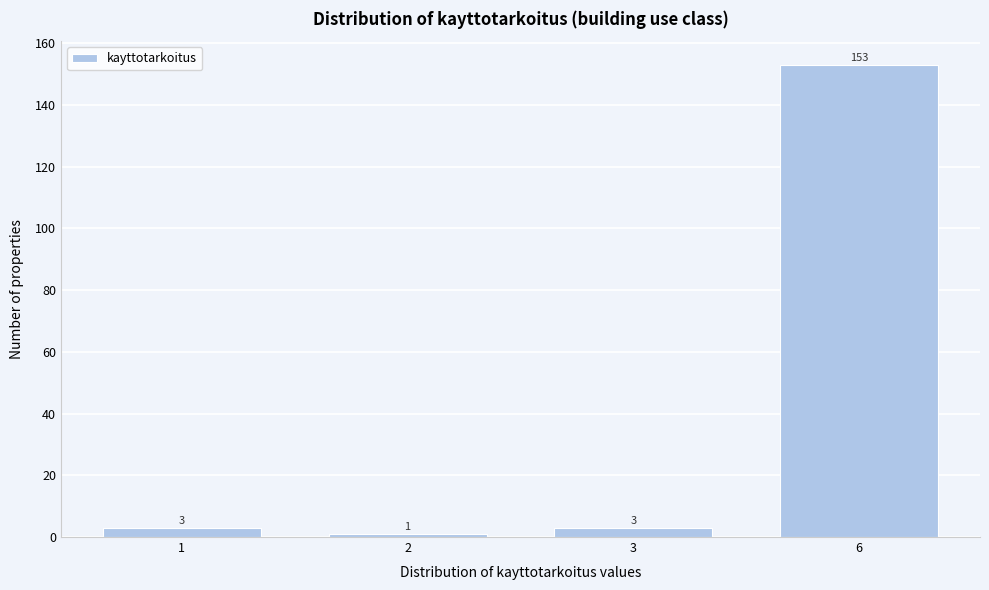

Reading left to right, transcribe all the data shown in this chart.

1=3	2=1	3=3	6=153